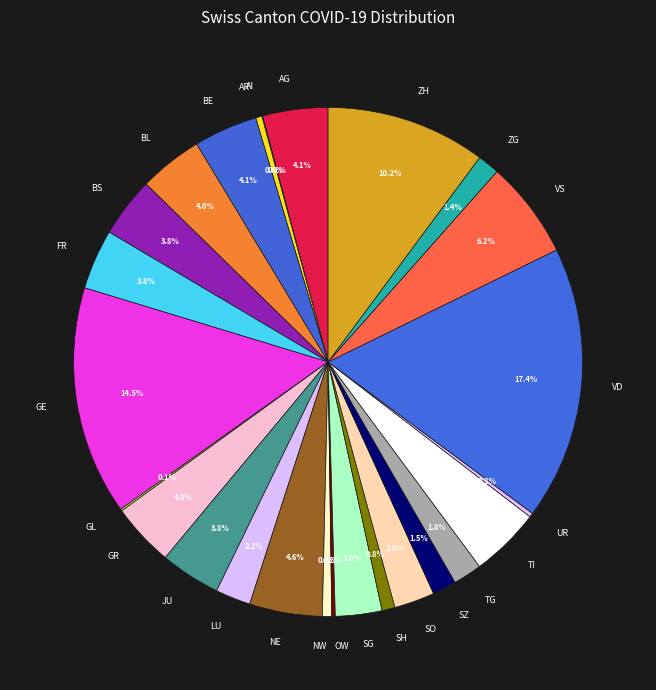

Which category has the biggest portion of the pie?

VD